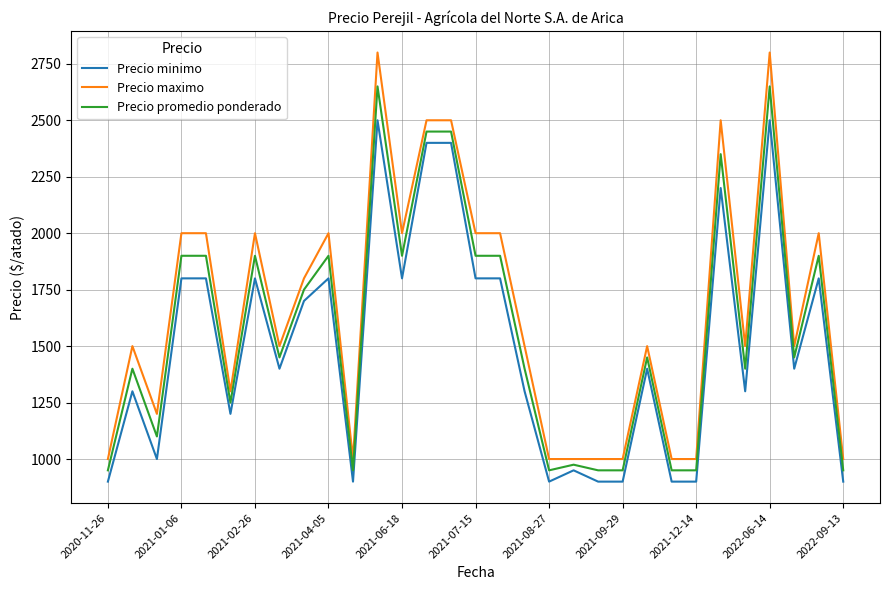

Rank the series by their average value, from lowest to highest.

Precio minimo, Precio promedio ponderado, Precio maximo